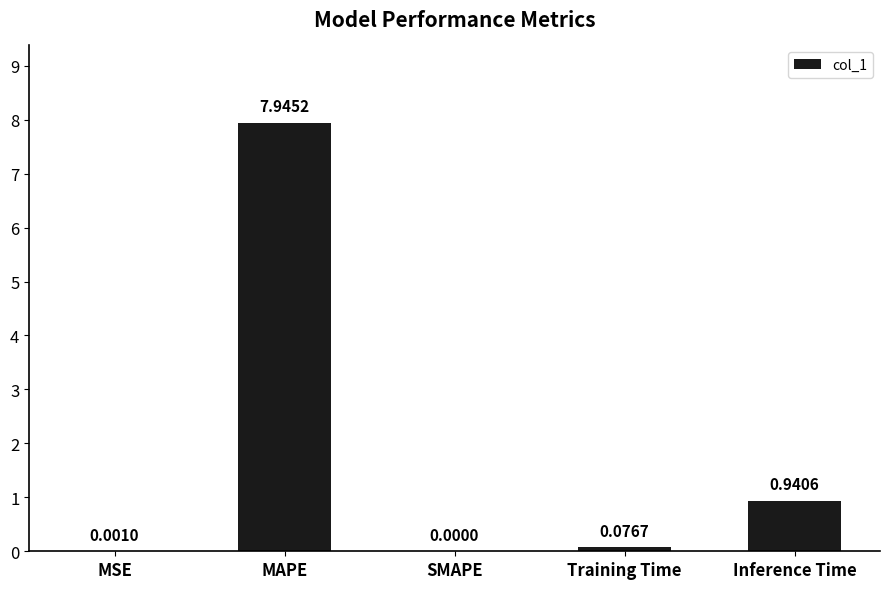

At which label is the value closest to 3?

Inference Time